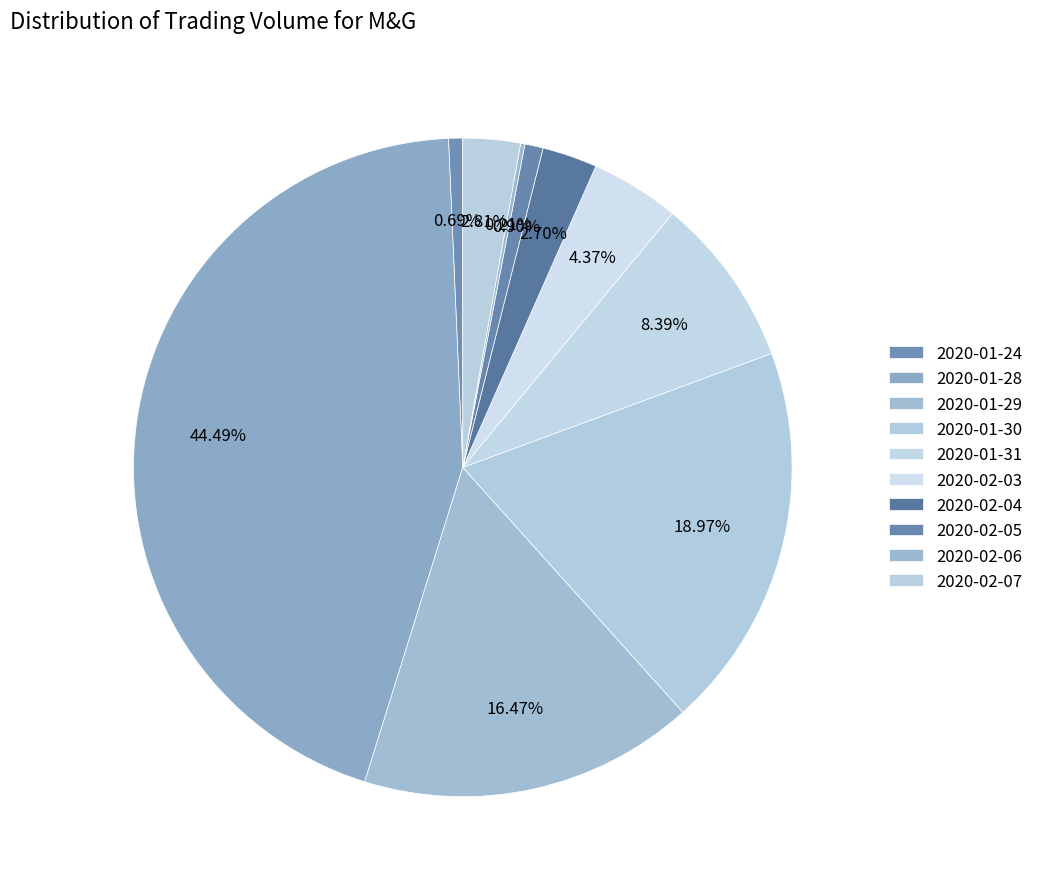

How many slices are in this pie chart?

10